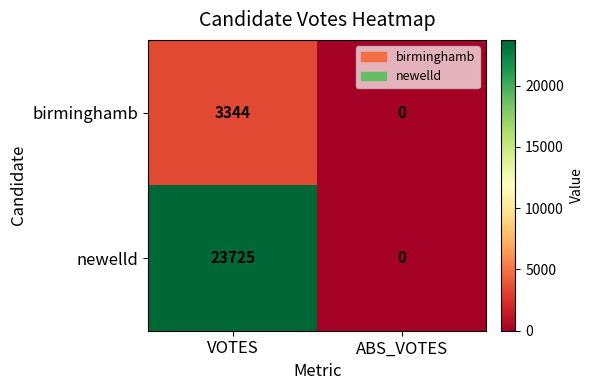

At which label is newelld closest to 11862?

ABS_VOTES